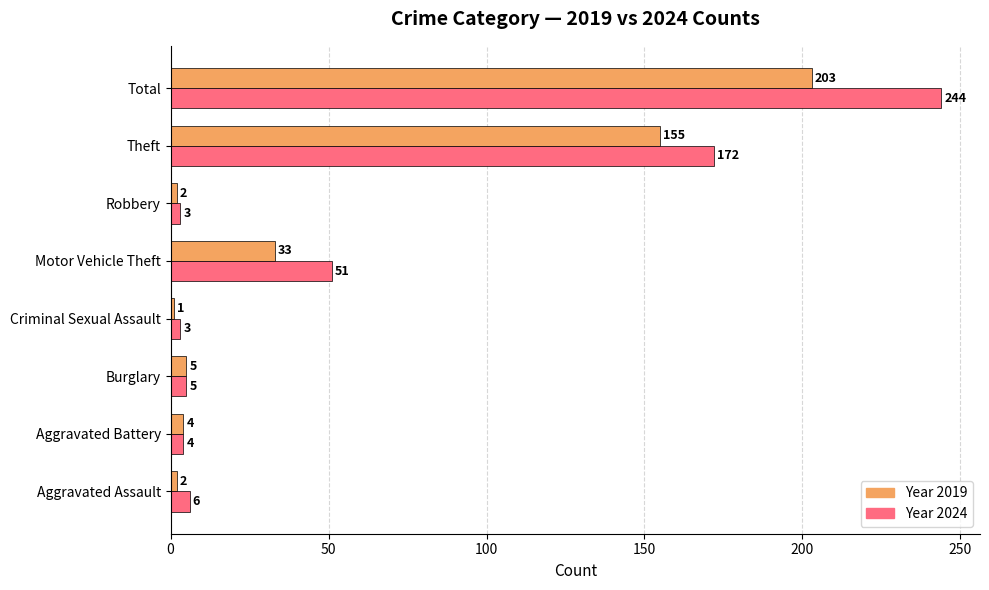

How many categories are shown in the chart?

8